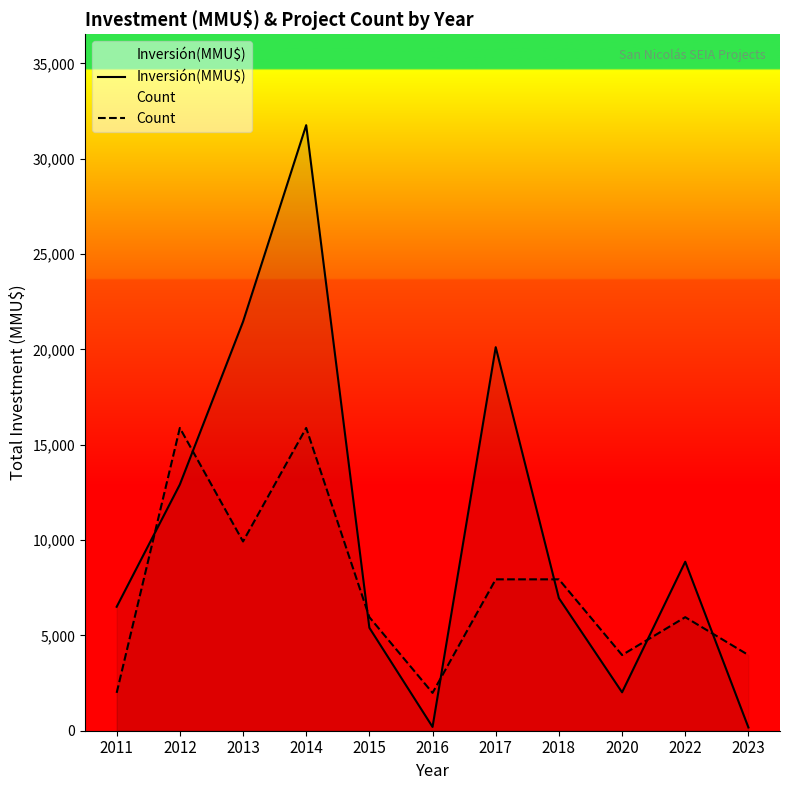

Rank the series by their maximum value, from highest to lowest.

Inversión(MMU$), Count